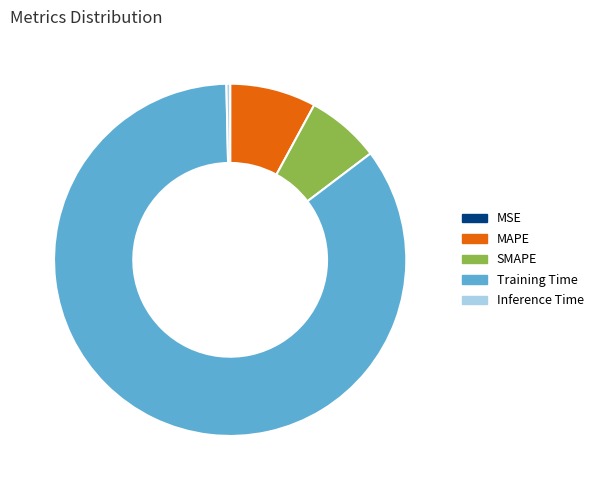

Does SMAPE account for over 50% of the chart?

No